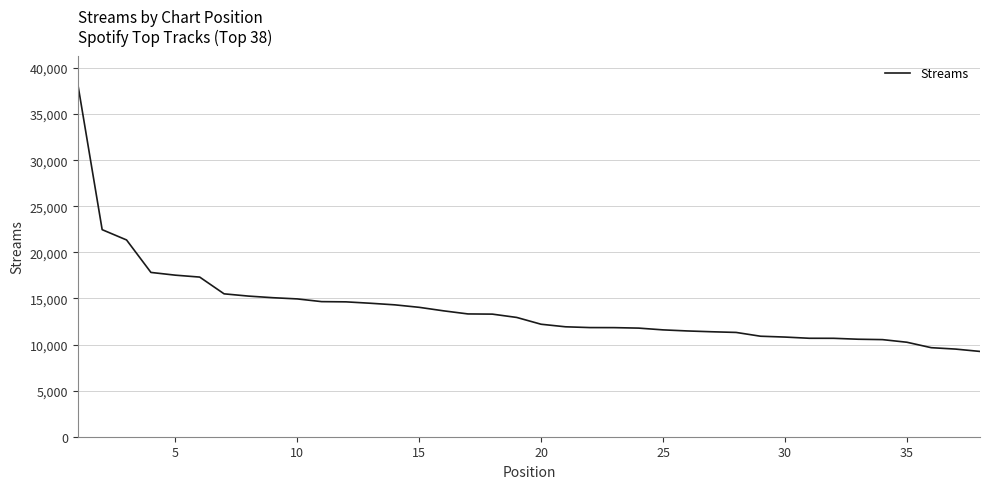

Does the chart have visible grid lines?

Yes